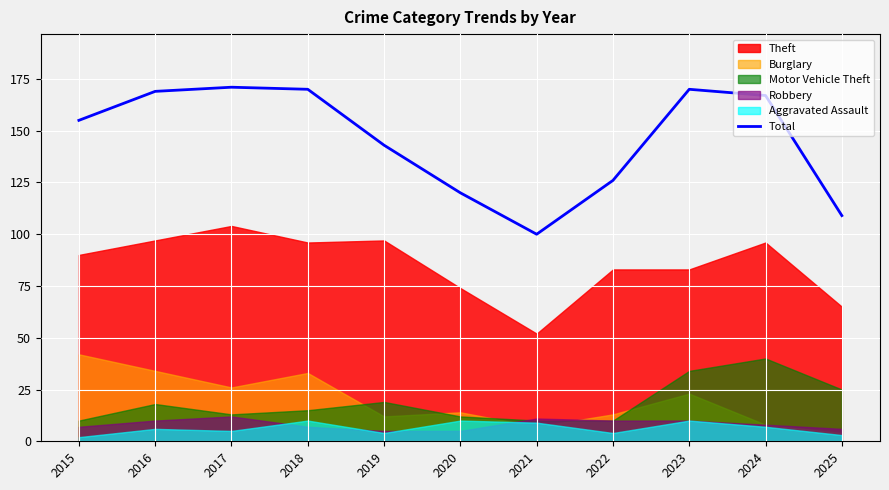

How many values are below 155?

5